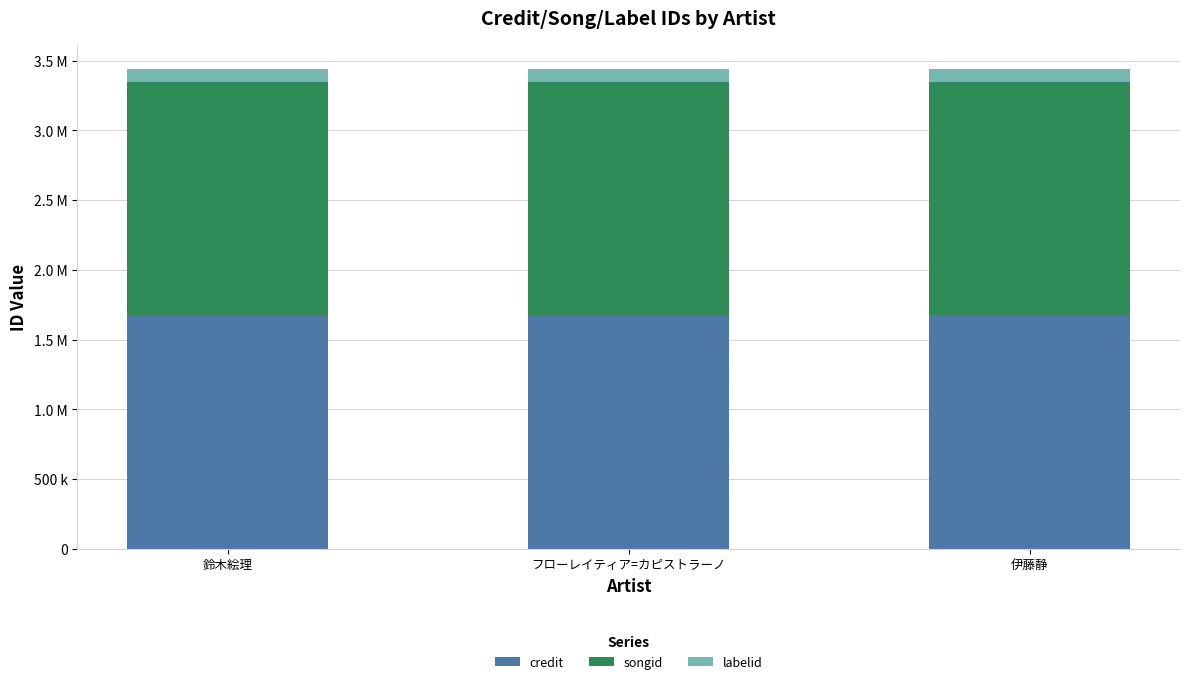

Does the chart contain any negative values?

No